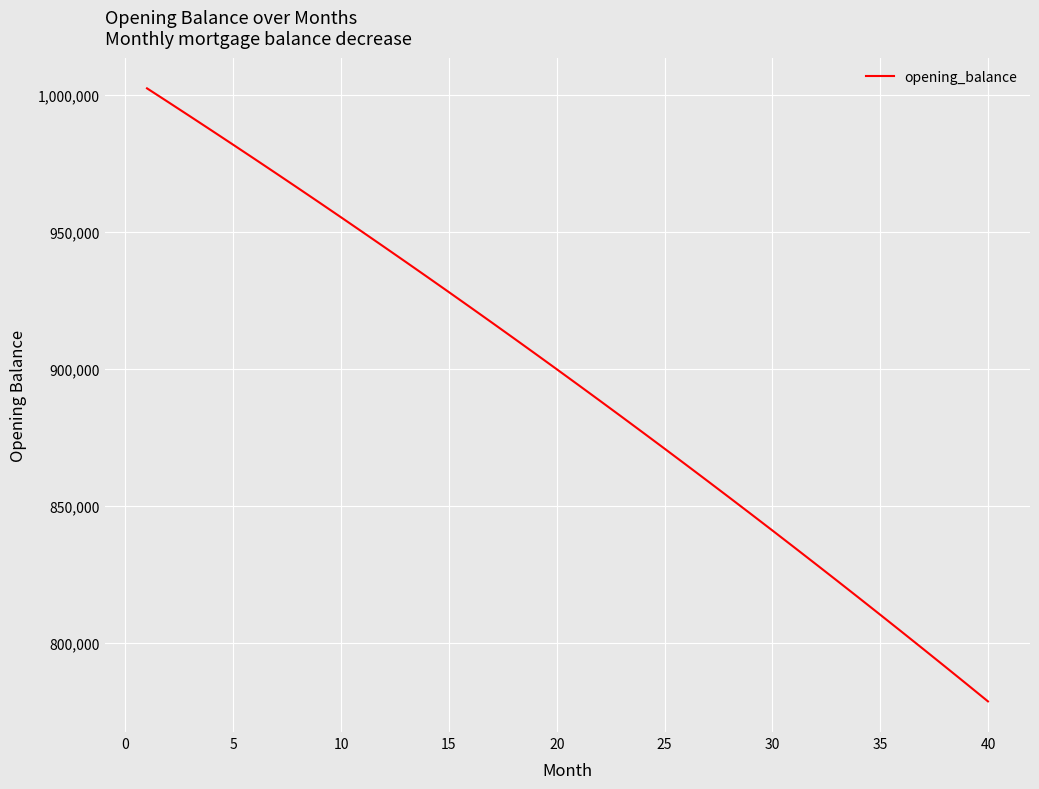

What is the minimum value shown in the chart?

778546.0